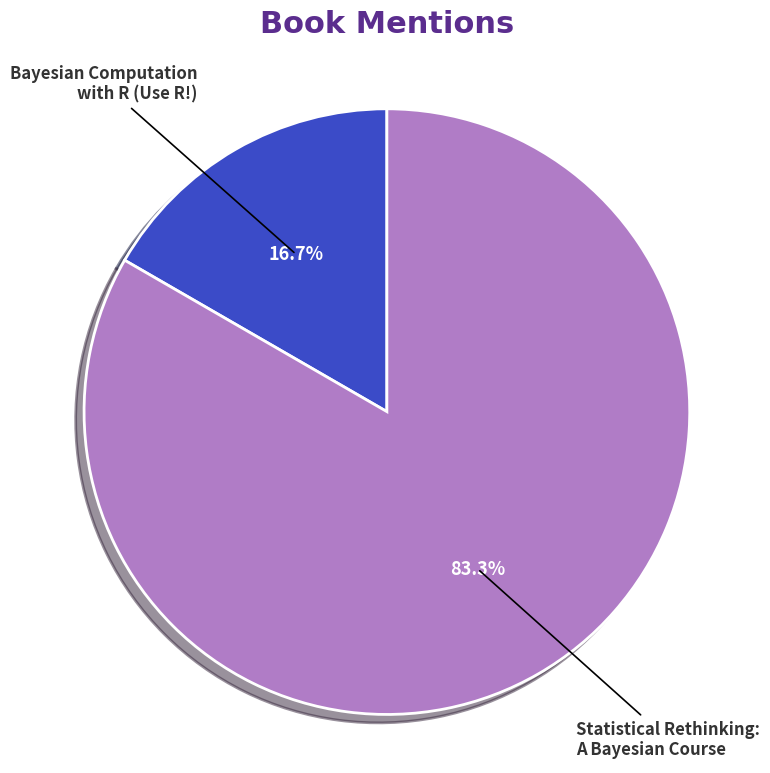

How many segments does this pie chart have?

2